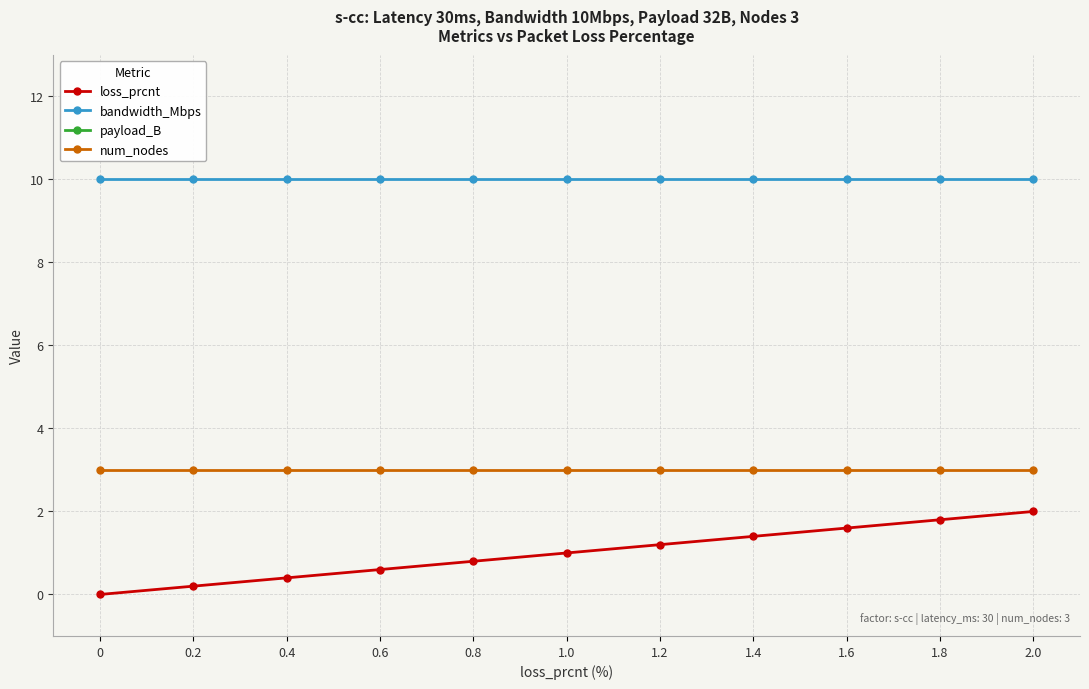

True or false: num_nodes and bandwidth_Mbps intersect in this chart.

False